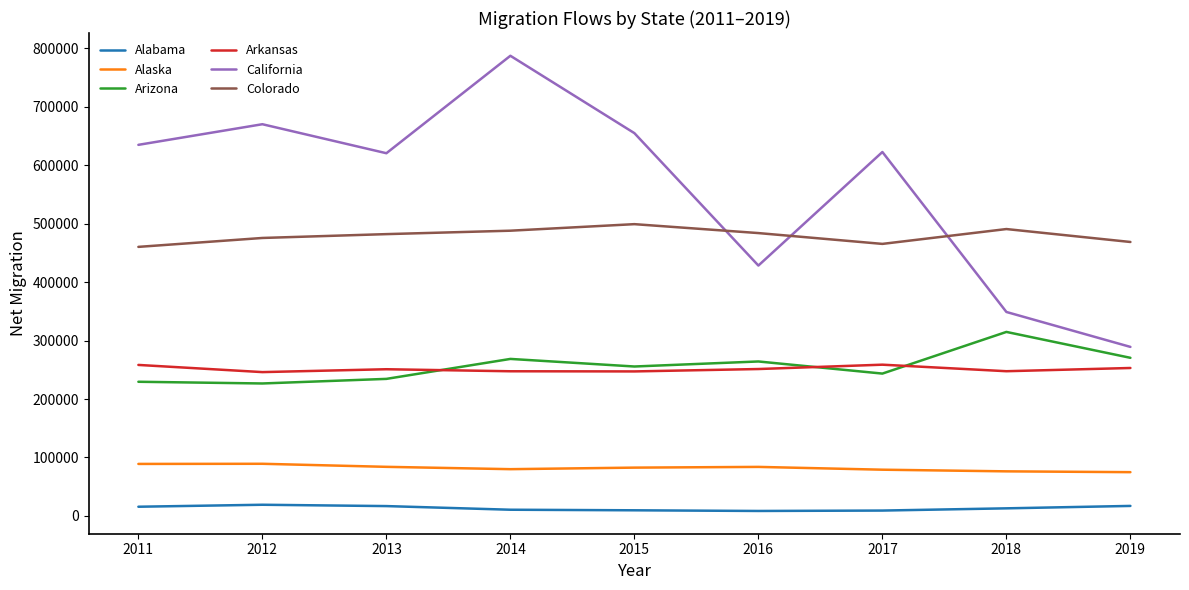

Rank the series by their maximum value, from highest to lowest.

California, Colorado, Arizona, Arkansas, Alaska, Alabama